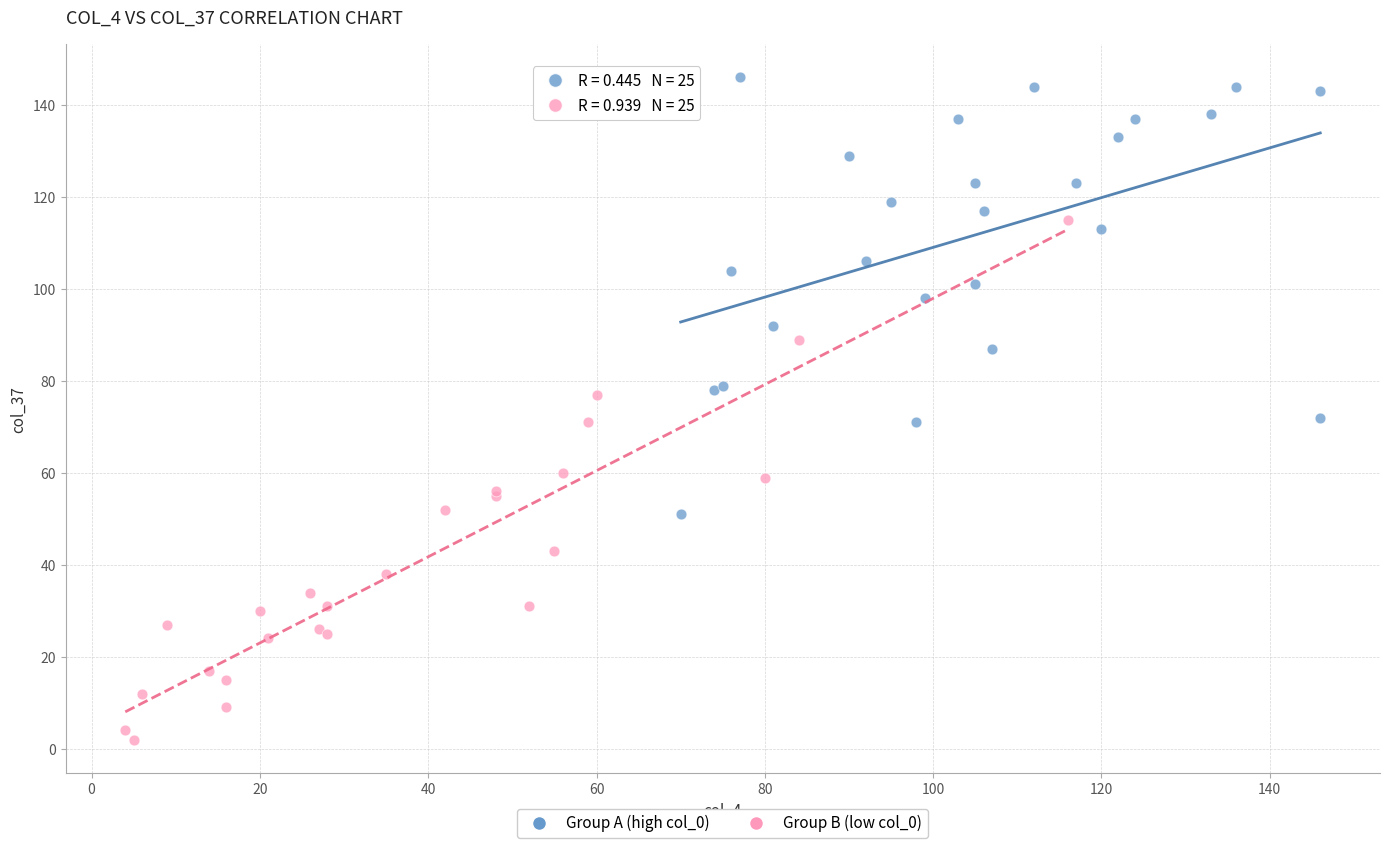

Which series contains the highest Y value?

Group A (high col_0)